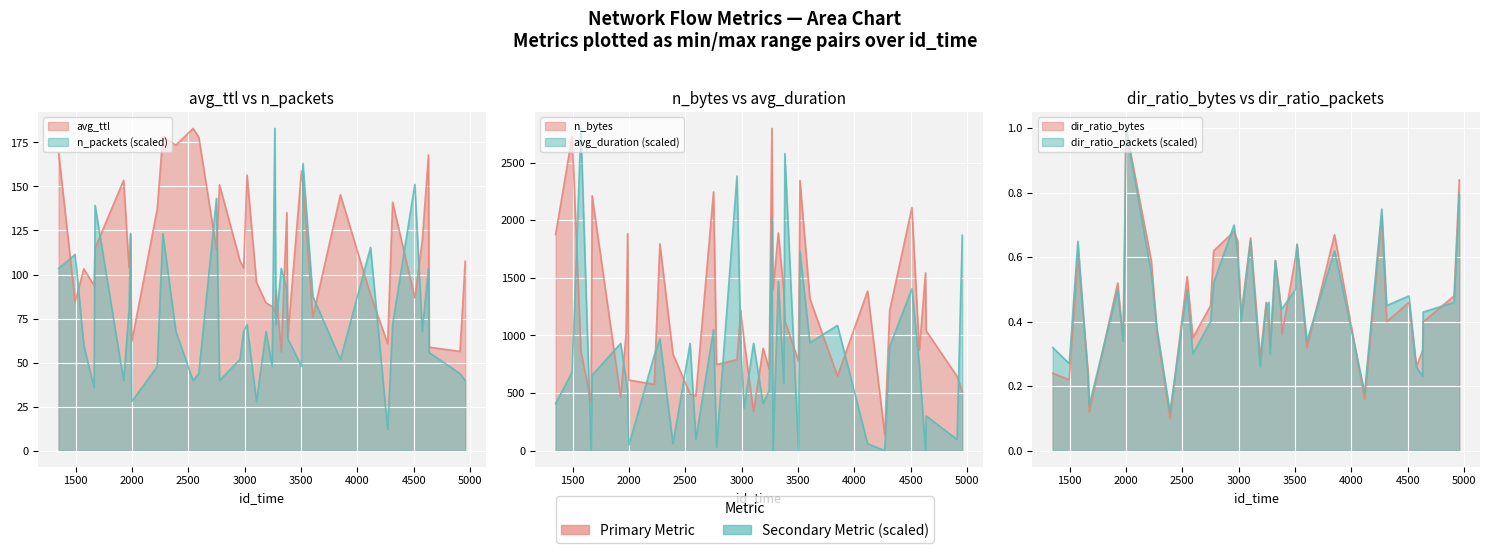

Reading left to right, extract all data points from this chart.

avg_ttl: 169.3	84.5	103.2	93.7	115.0	153.5	103.8	122.7	62.0	137.0	178.4	173.4	183.0	178.0	114.3	151.0	107.9	103.7	156.5	95.5	83.8	81.9	78.8	91.4	56.1	135.2	64.7	158.9	151.2	75.8	145.3	88.4	60.8	141.0	86.8	119.2	167.9	58.8	56.3	107.5
n_bytes: 1879.0	2734.0	867.0	416.0	2214.0	464.0	1012.0	1885.0	613.0	576.0	1797.0	839.0	492.0	476.0	2248.0	748.0	790.0	1222.0	957.0	340.0	889.0	708.0	2800.0	1399.0	1892.0	1384.0	1127.0	778.0	2348.0	1319.0	648.0	1386.0	140.0	1216.0	2111.0	872.0	1544.0	1040.0	645.0	512.0
avg_duration: 407.3	683.8	2800.0	1.8	655.5	931.4	620.1	517.6	47.2	826.4	971.5	58.9	931.4	97.9	1051.6	30.7	2385.6	937.3	369.6	932.0	409.1	521.7	2024.8	2.4	1471.9	582.4	2580.1	0.6	1732.5	937.3	1088.2	60.1	0.0	904.3	1406.5	746.3	1.2	300.6	96.7	1871.0
dir_ratio_bytes: 0.2	0.2	0.6	0.2	0.1	0.5	0.3	0.7	1.0	0.6	0.4	0.1	0.5	0.3	0.5	0.6	0.7	0.7	0.4	0.7	0.3	0.5	0.4	0.3	0.6	0.5	0.4	0.6	0.6	0.3	0.7	0.2	0.7	0.4	0.5	0.3	0.3	0.4	0.5	0.8
dir_ratio_packets: 0.3	0.3	0.7	0.2	0.1	0.5	0.3	0.6	1.0	0.6	0.4	0.1	0.5	0.3	0.4	0.5	0.7	0.6	0.4	0.7	0.3	0.5	0.5	0.3	0.6	0.4	0.4	0.5	0.6	0.3	0.6	0.2	0.8	0.5	0.5	0.3	0.2	0.4	0.5	0.8
n_packets: 103.4	111.4	59.7	35.8	139.2	39.8	79.6	123.3	27.8	47.7	123.3	67.6	39.8	43.8	143.2	39.8	51.7	67.6	71.6	27.8	67.6	47.7	183.0	71.6	103.4	91.5	63.7	47.7	163.1	87.5	51.7	115.4	11.9	71.6	151.2	67.6	103.4	55.7	43.8	39.8